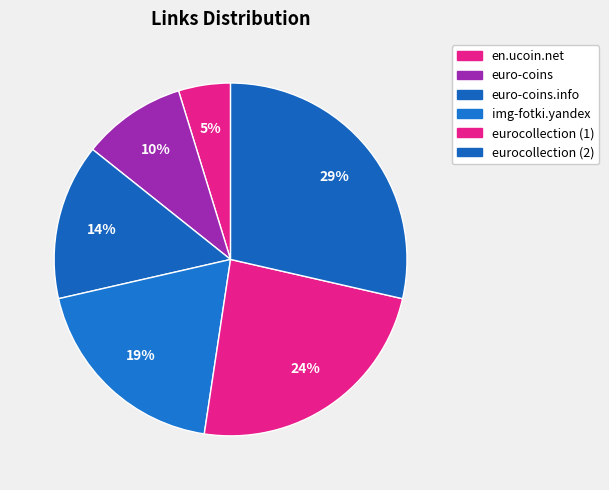

How many slices are in this pie chart?

6